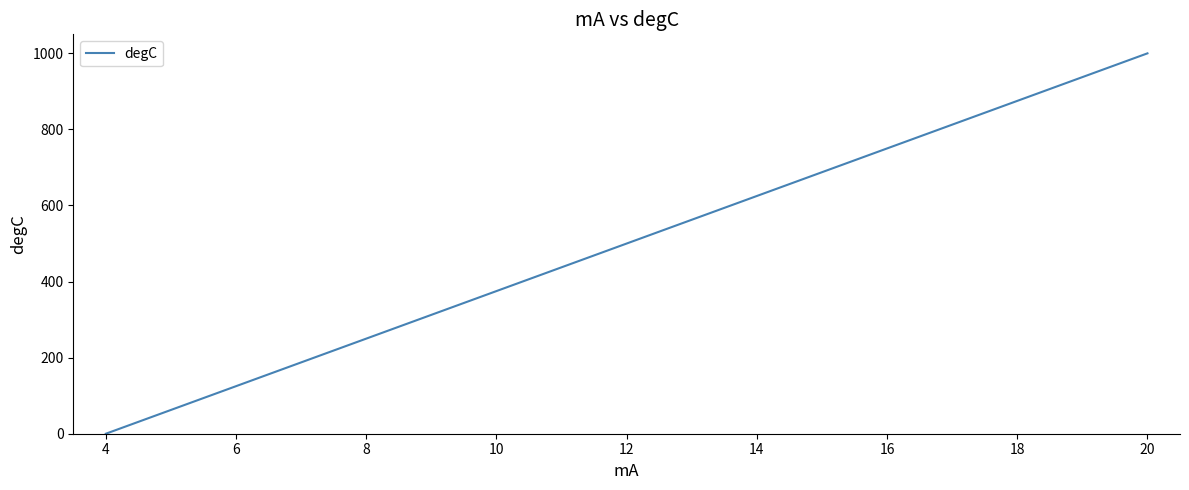

What is the greatest value displayed?

1000.0